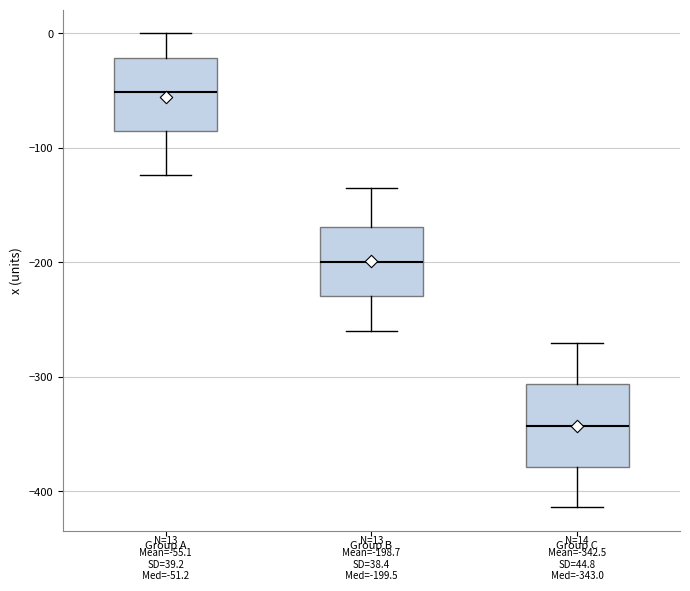

Which box's median line is the highest?

Group A